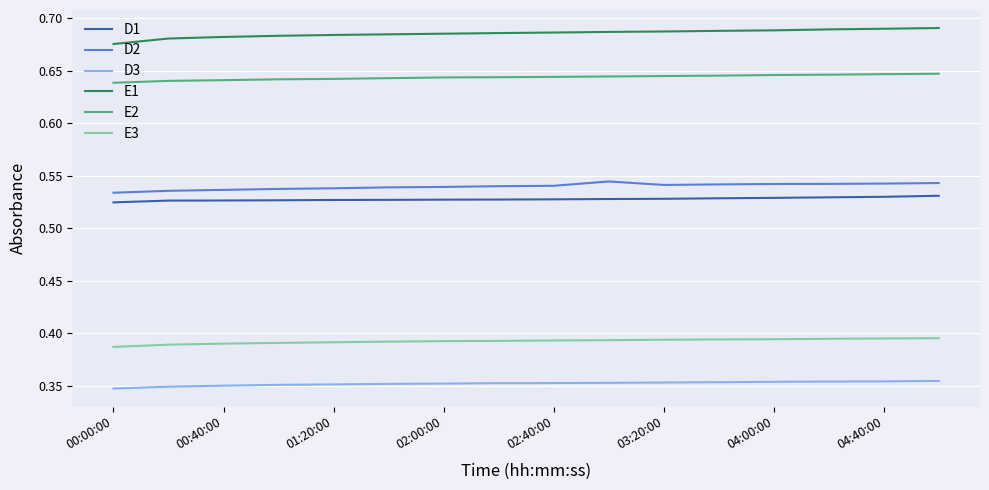

Does the chart display data point markers on the line(s)?

No